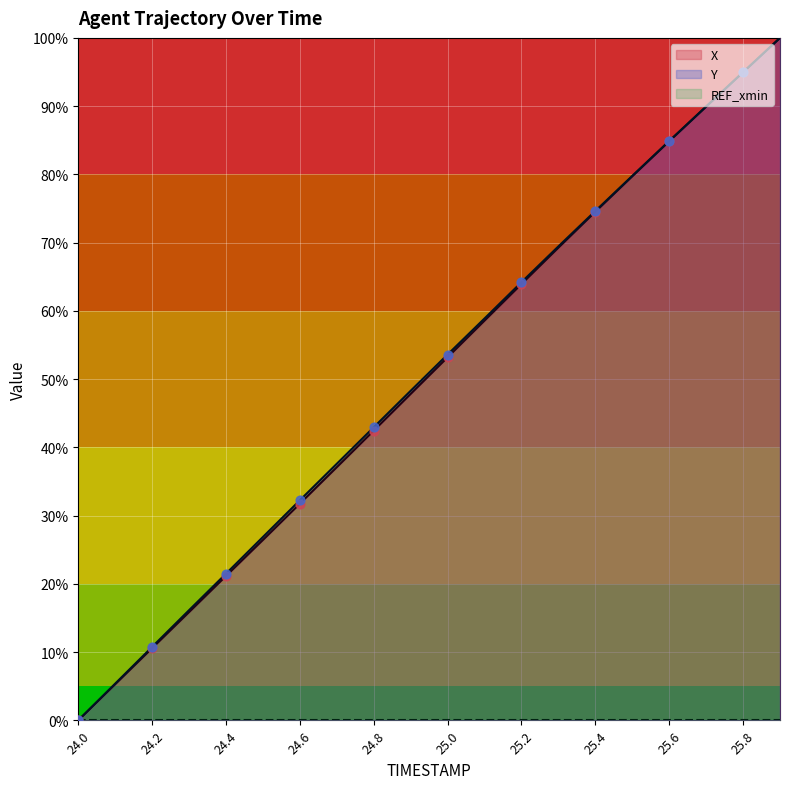

Is it true that X equals 31.7 at 24.6?

True